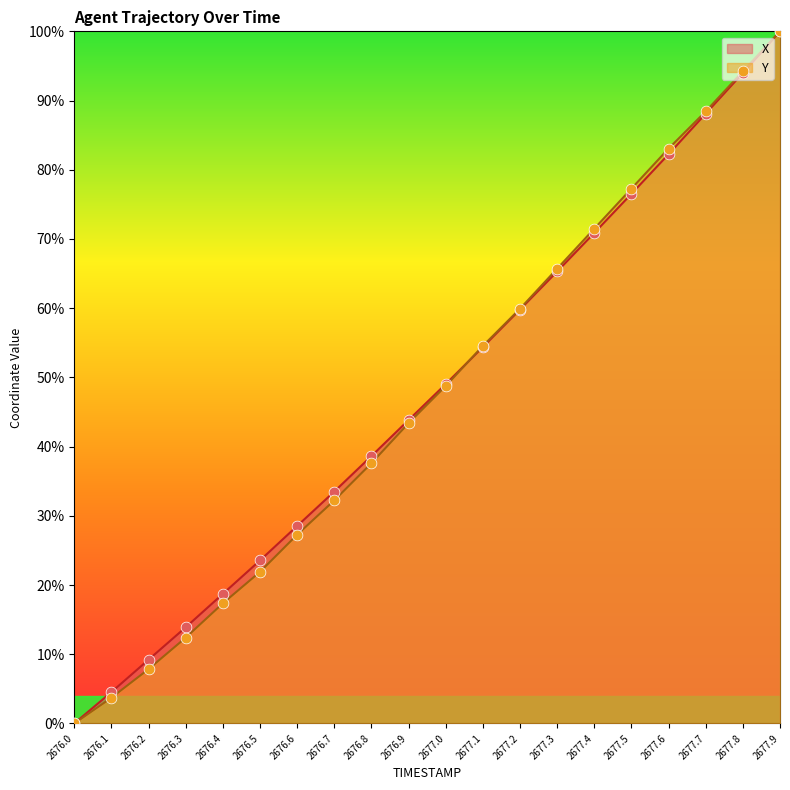

Which series has the widest spread of Y values?

X